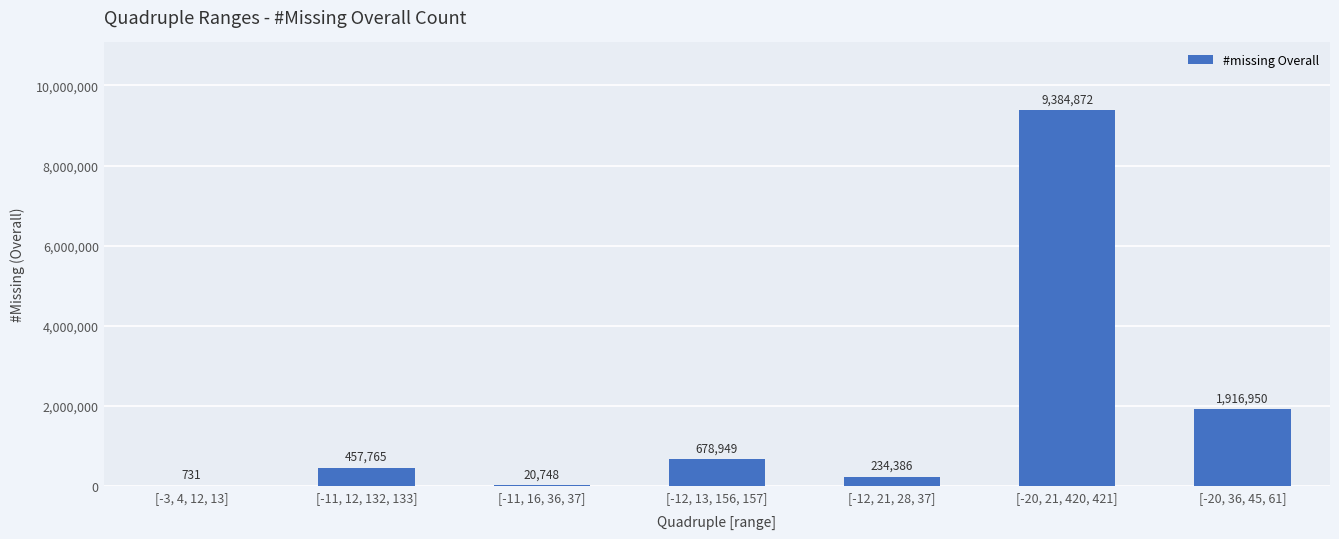

What is the change in value from [-11, 12, 132, 133] to [-20, 36, 45, 61]?

+1459185